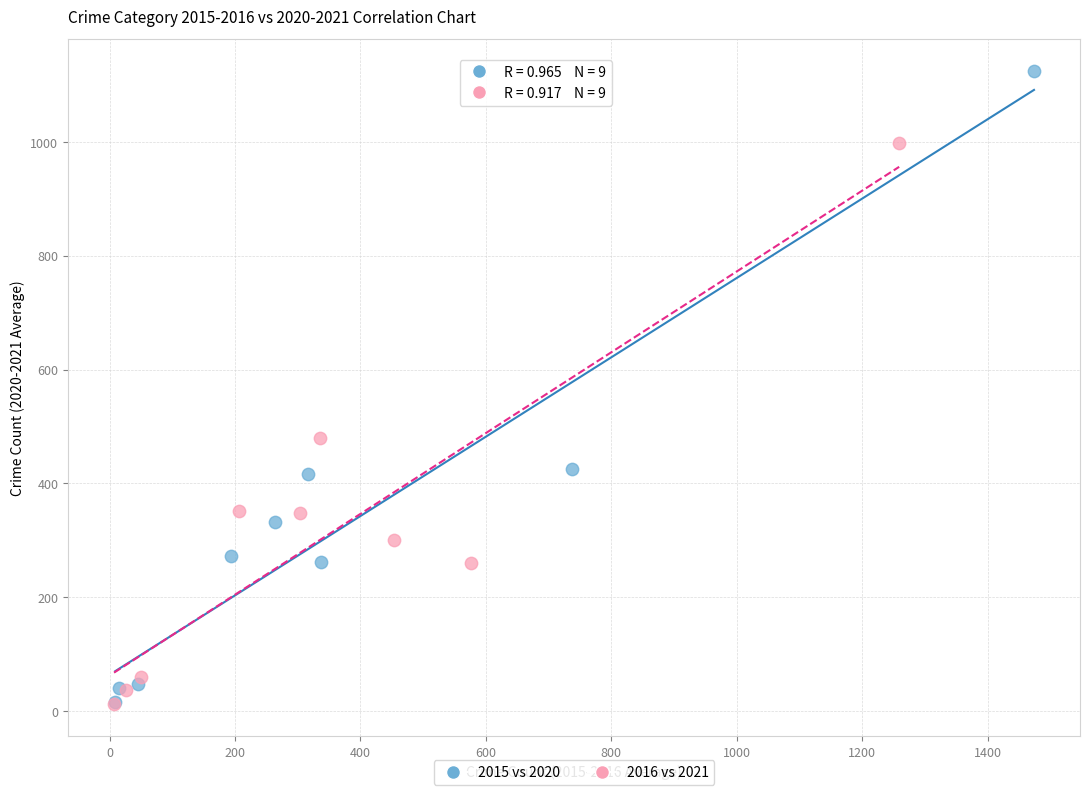

Which series has the widest spread of Y values?

2015 vs 2020